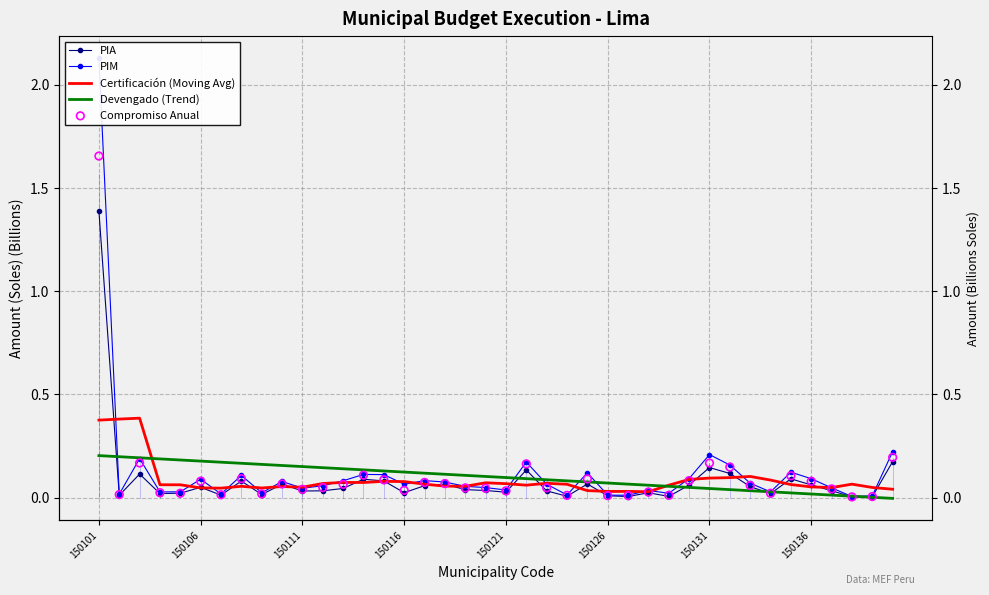

Which series has the largest Y range (max minus min)?

PIM